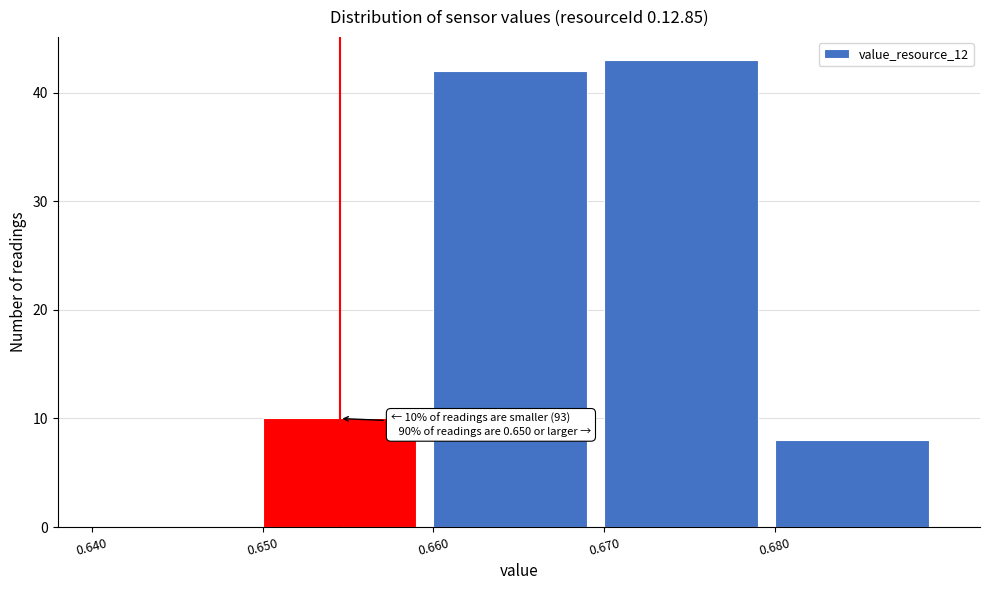

Over which range of the x-axis is the bar tallest?

0.67 to 0.68